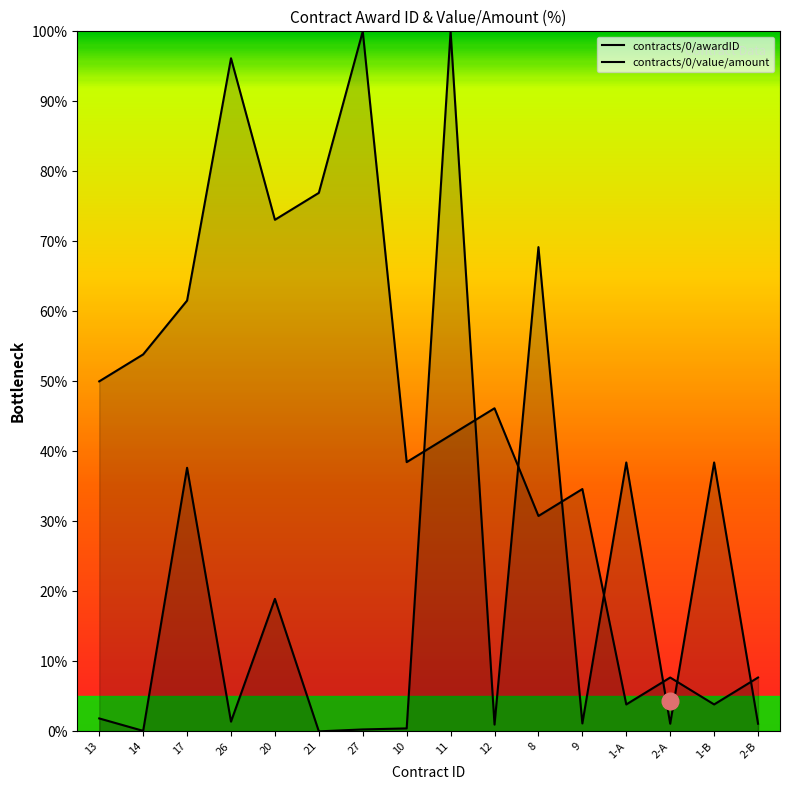

What is the lowest value of the contracts/0/awardID series?

3.8